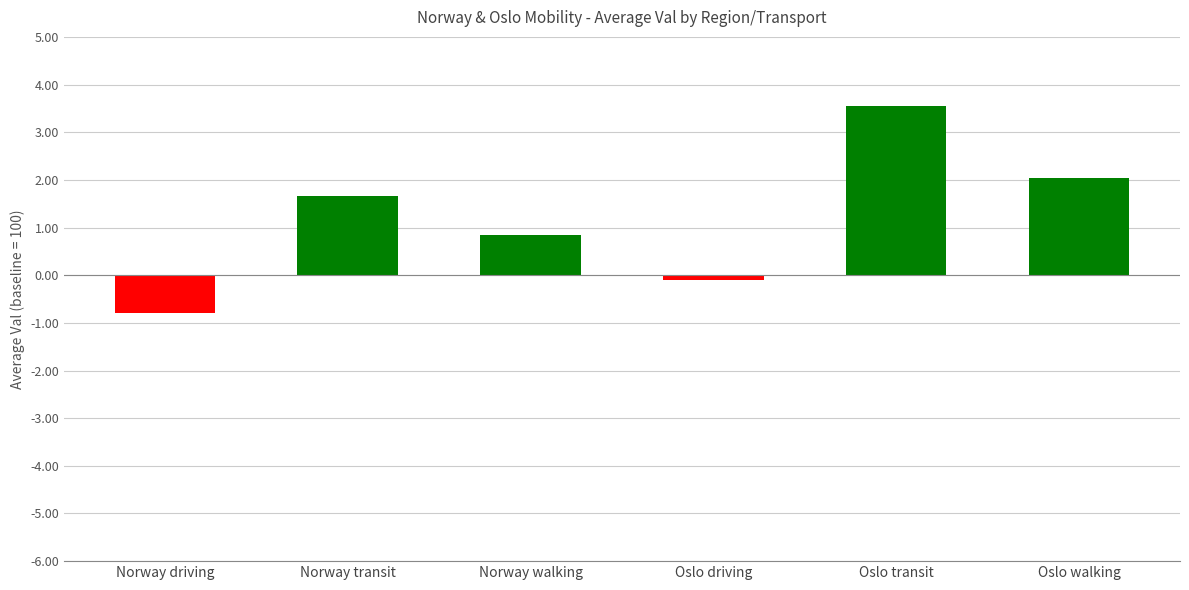

What position from the left is Oslo driving?

4